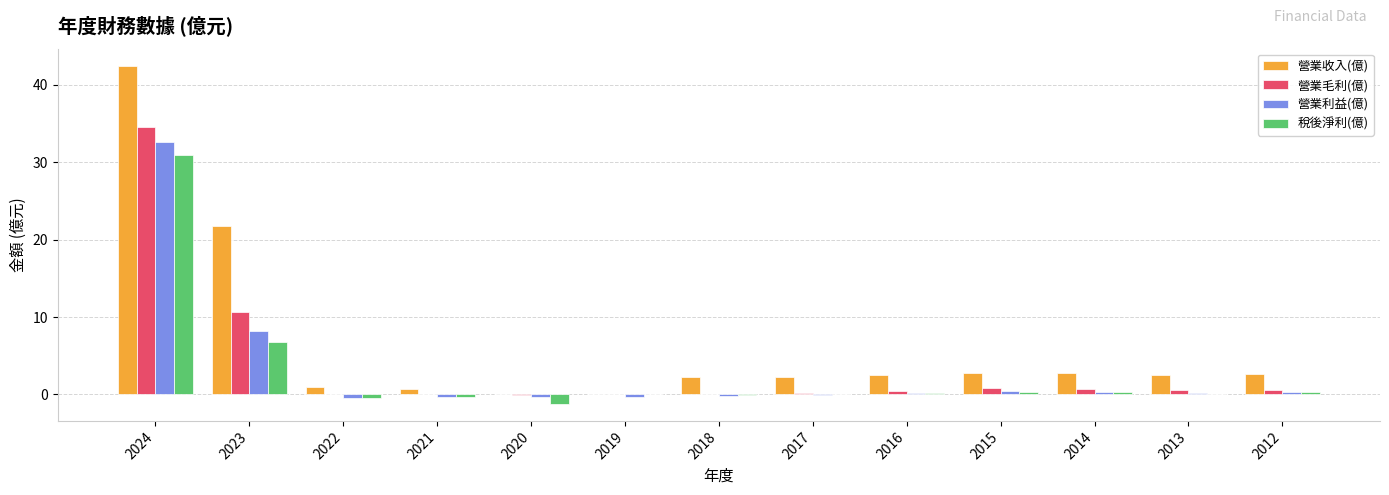

Is it true that 營業利益(億) equals -0.4 at 2021?

True